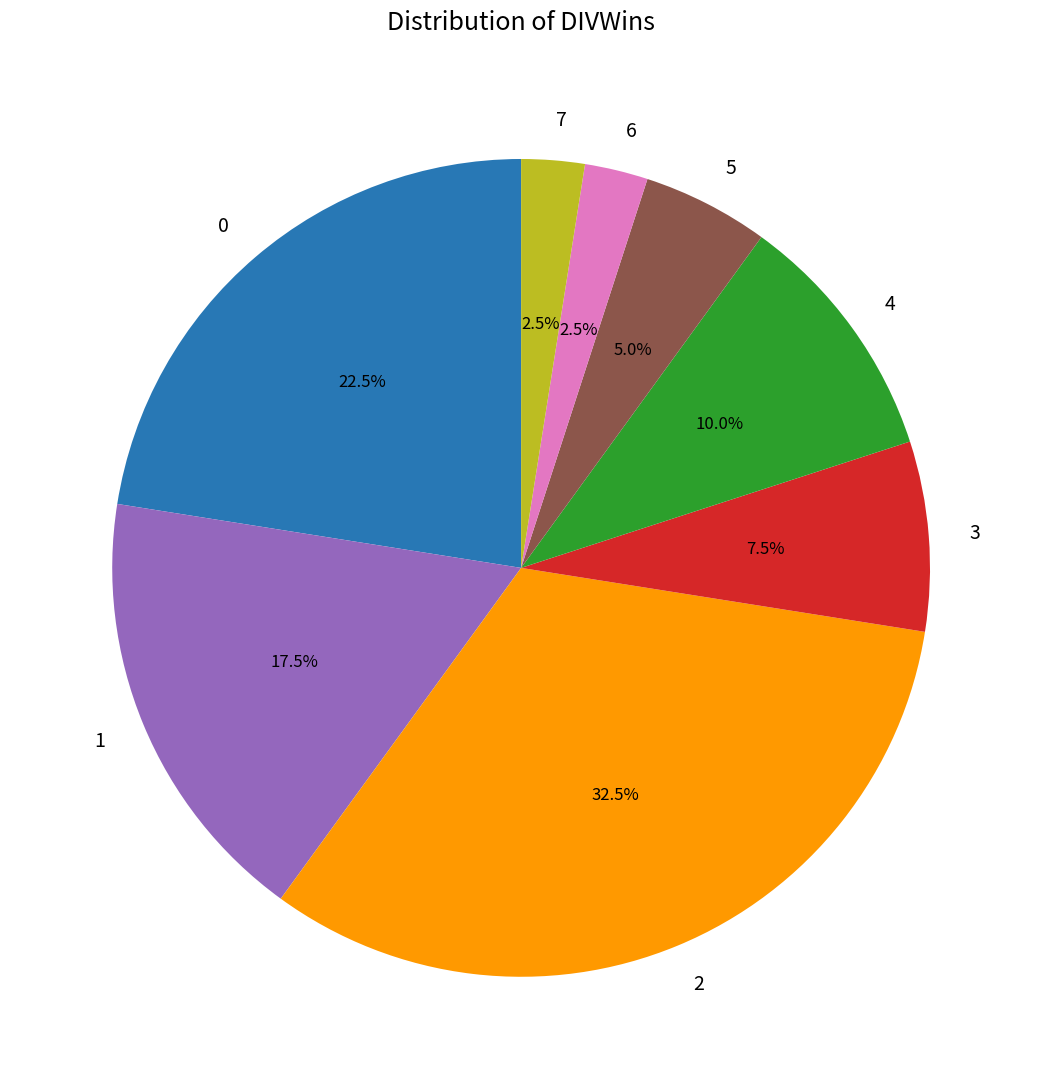

Does 0 account for over 50% of the chart?

No